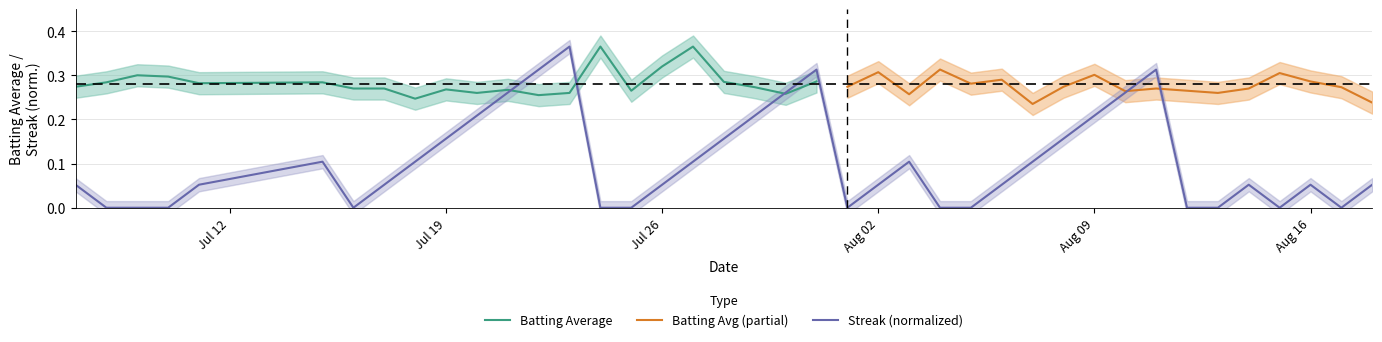

Does the chart display data point markers on the line(s)?

No